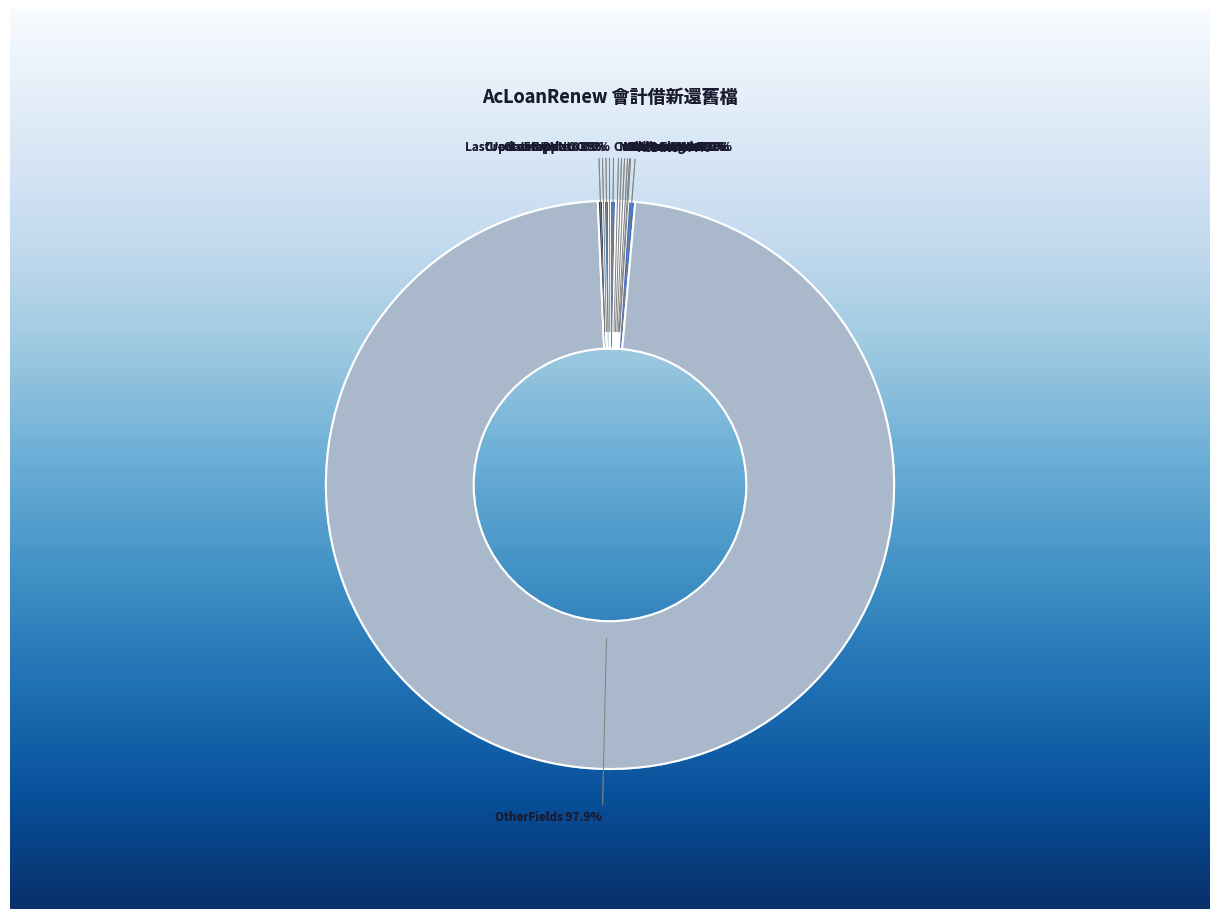

Is it true that LastUpdateEmpNo is 0% of the pie?

True